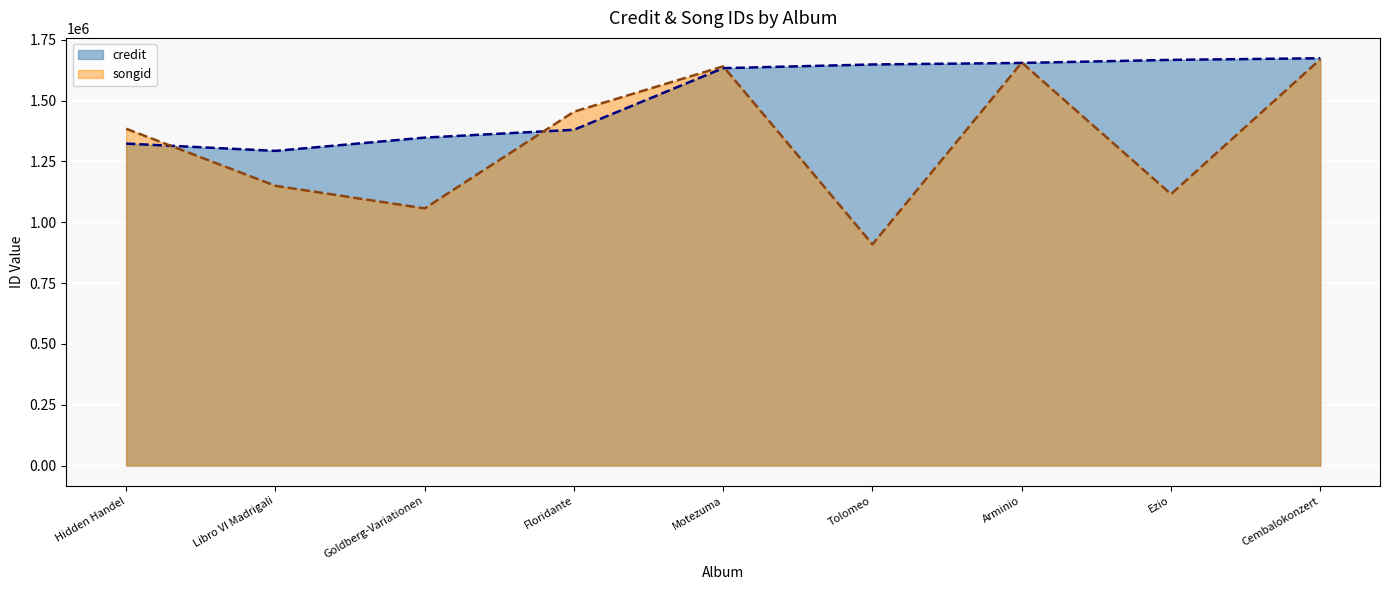

How many data points in songid are above 1384159?

4